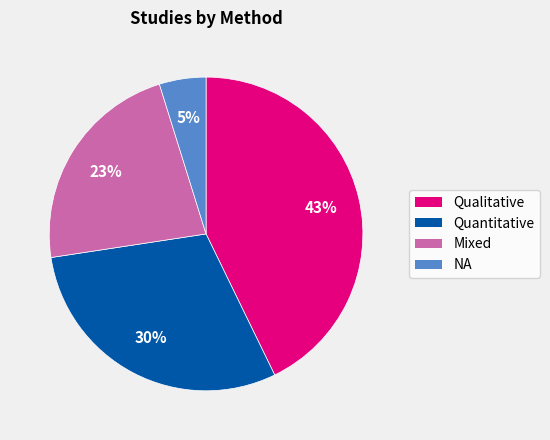

What is the smallest slice in the pie chart?

NA